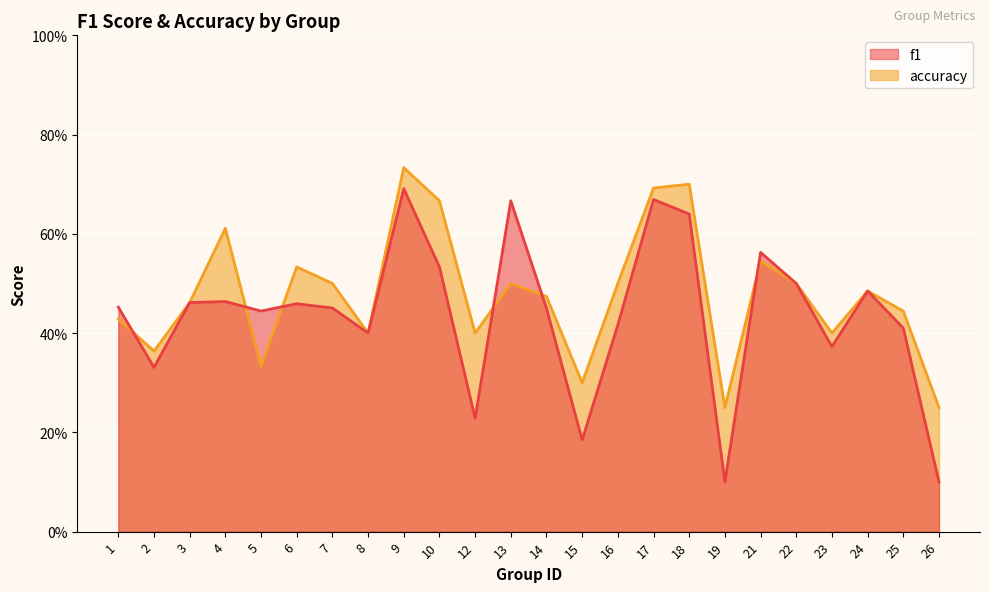

List the labels in order of f1 value, smallest first.

19, 26, 15, 12, 2, 23, 8, 25, 16, 5, 14, 7, 1, 6, 3, 4, 24, 22, 10, 21, 18, 13, 17, 9